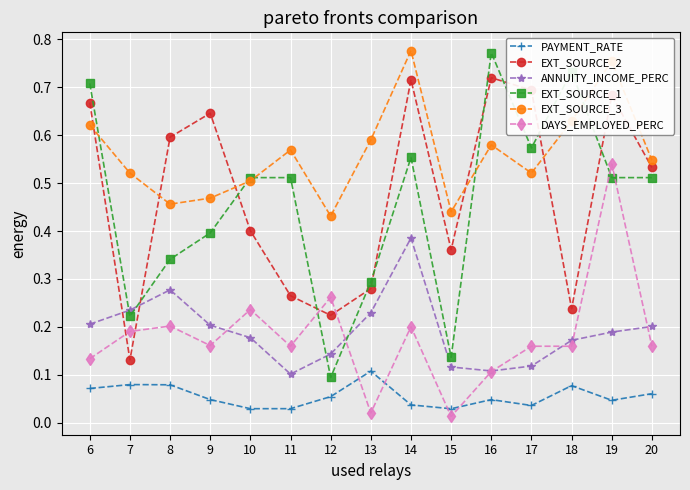

Which series has the largest range (max minus min)?

EXT_SOURCE_1